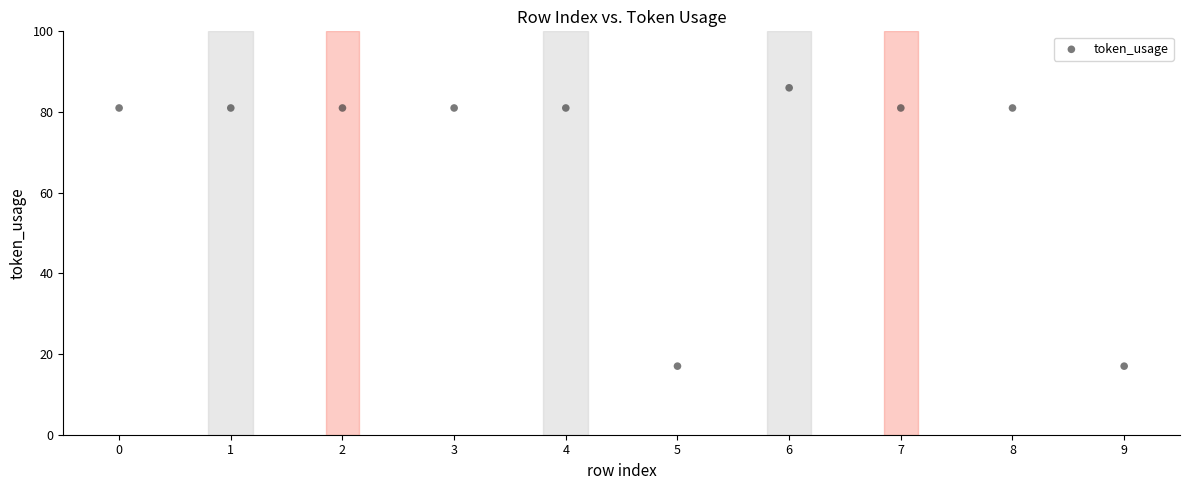

What is the range of Y values (max minus min)?

69